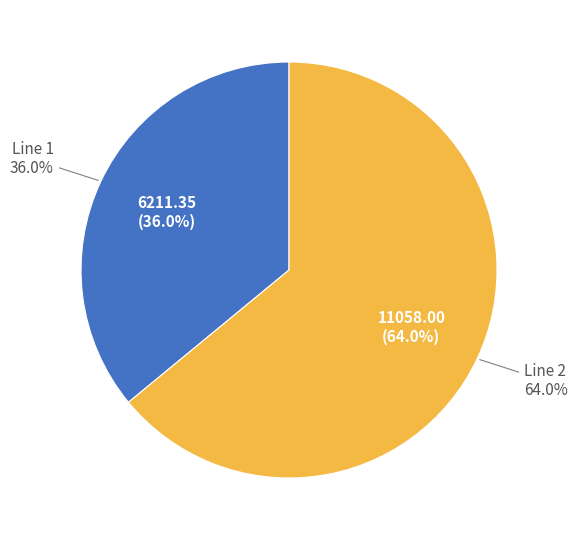

To the nearest percent, what is the average slice percentage?

50%